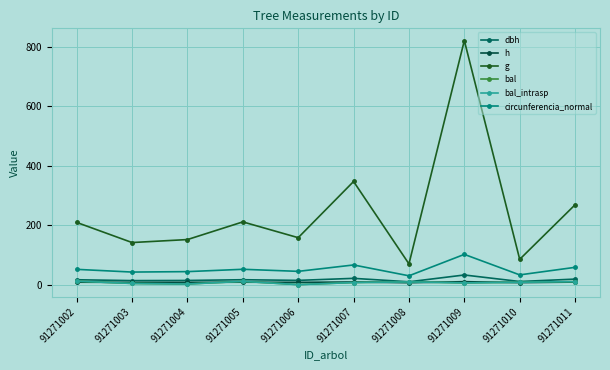

What is the difference between the second highest and minimum values in the g series?

276.9